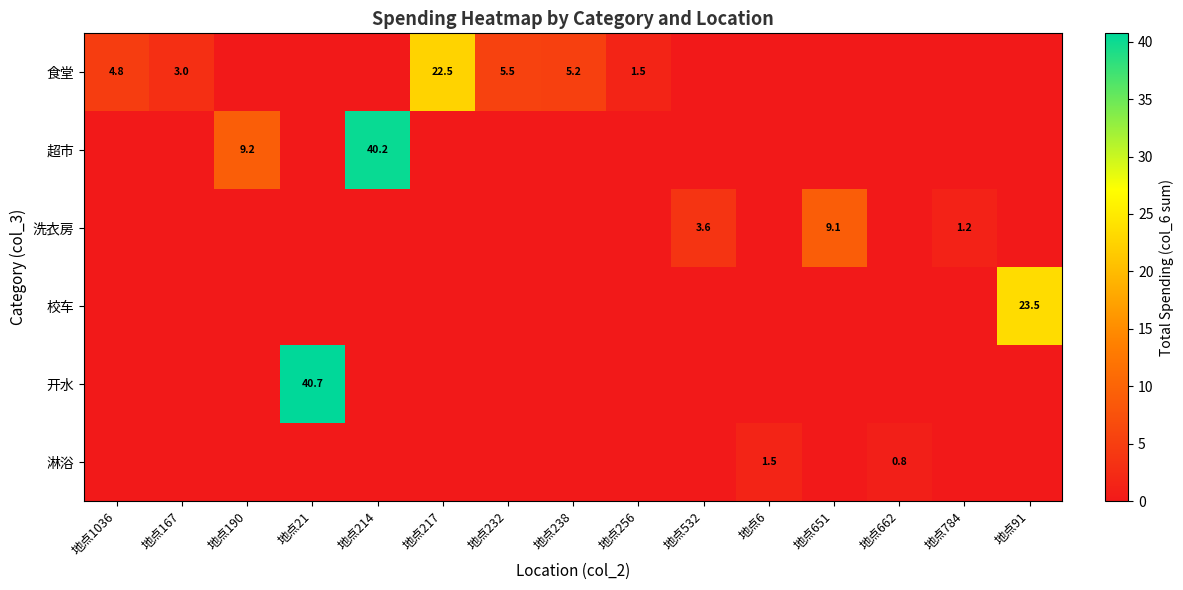

Which series has the largest total across all categories?

超市